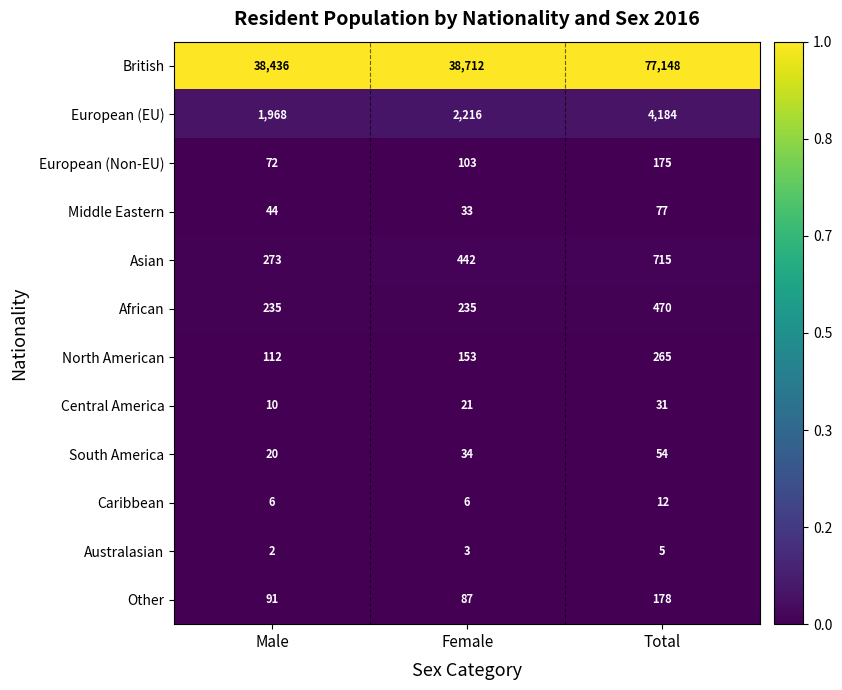

Rank the series by their maximum value, from lowest to highest.

Australasian, Caribbean, Central America, South America, Middle Eastern, European (Non-EU), Other, North American, African, Asian, European (EU), British